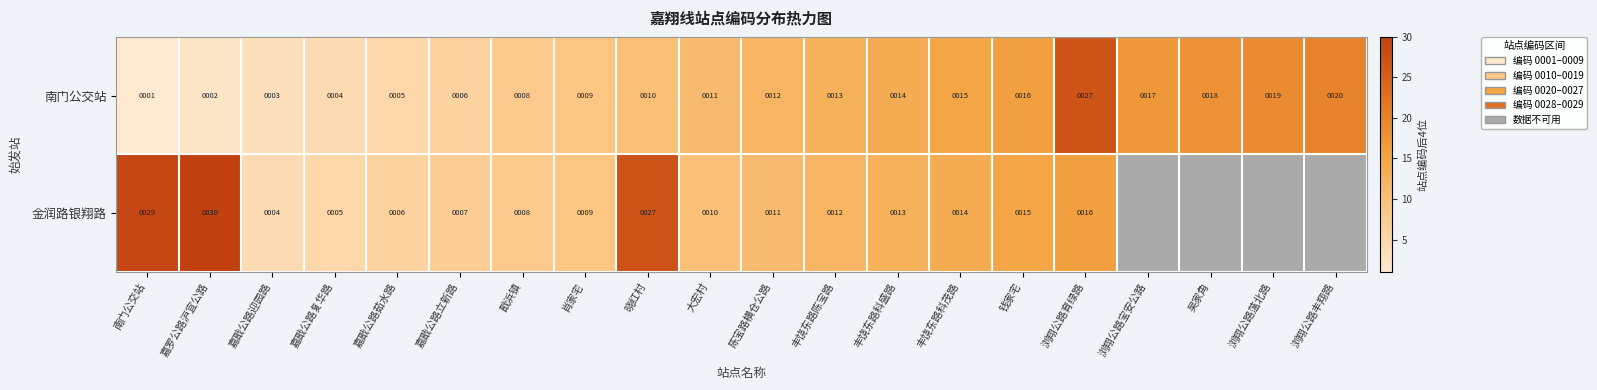

What is the difference between the 金润路银翔路 values at 嘉戬公路立新路 and 晓红村?

20